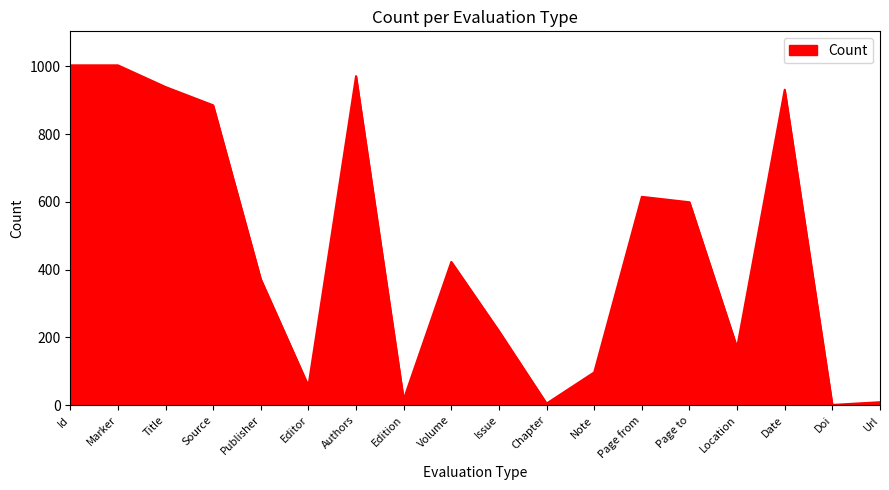

The chart shows a value of 156 at Page to. True or false?

False